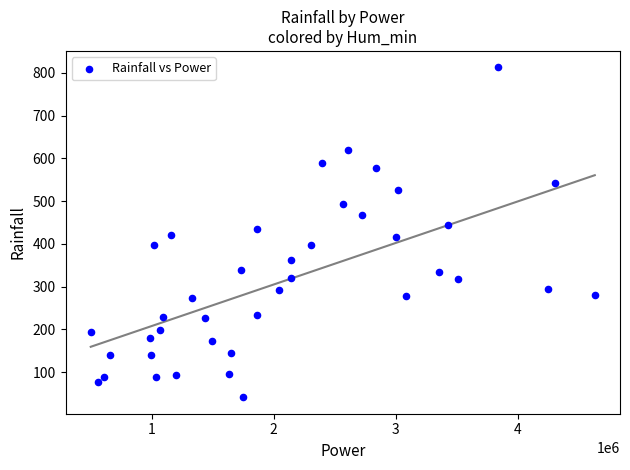

What is the range of X values (max minus min)?

4131169.0